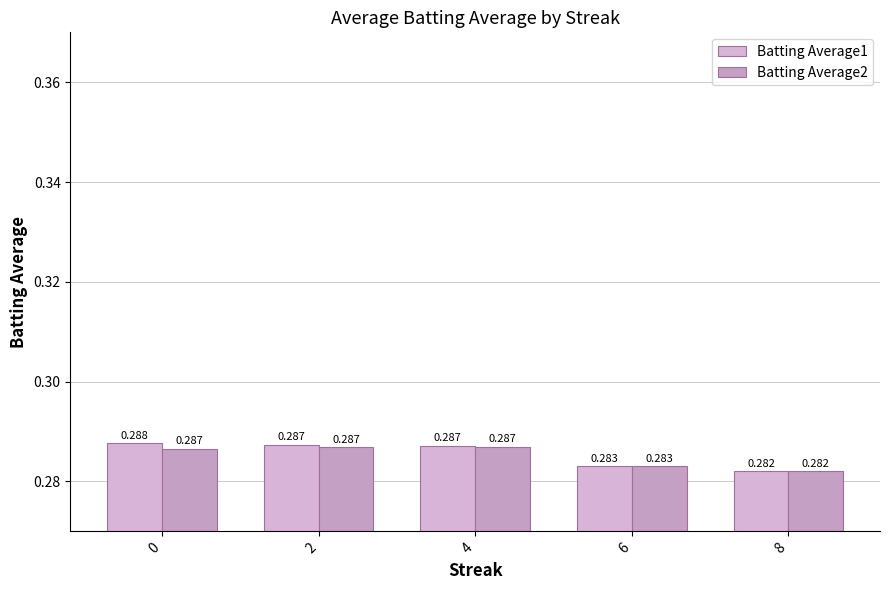

Which category has the lowest value across all series?

8